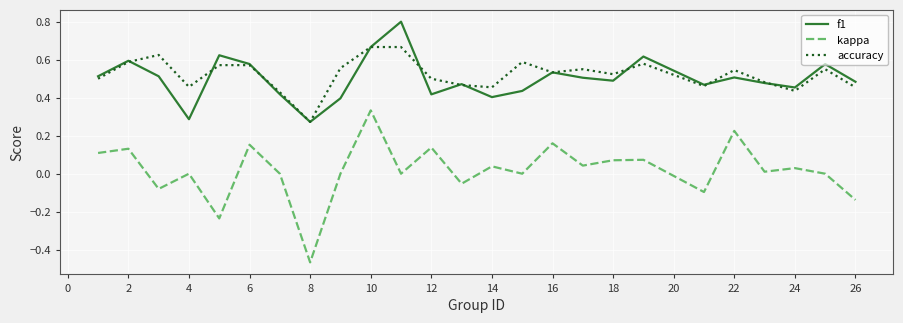

List the series in order of their peak value, highest first.

f1, accuracy, kappa